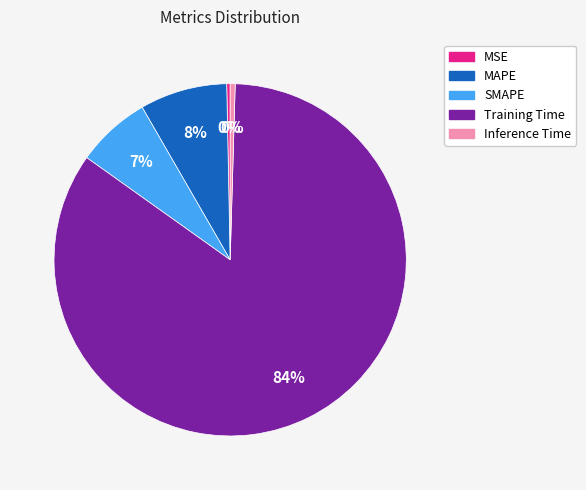

The SMAPE slice represents 17% of the pie. True or false?

False